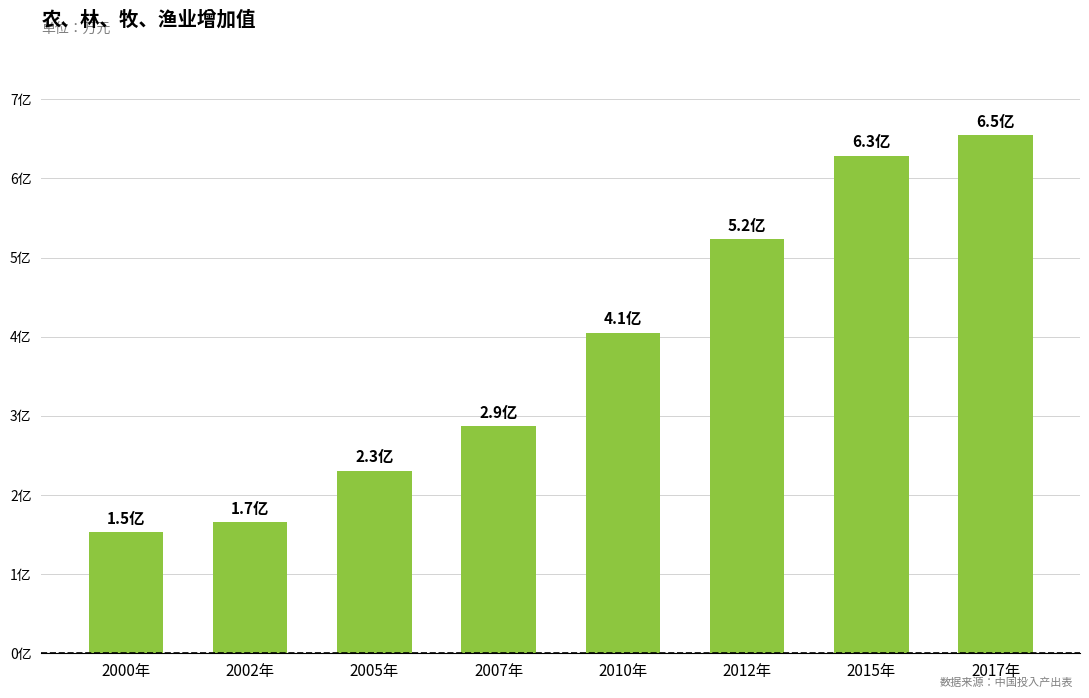

What is the difference between the maximum and second lowest values?

488218872.1